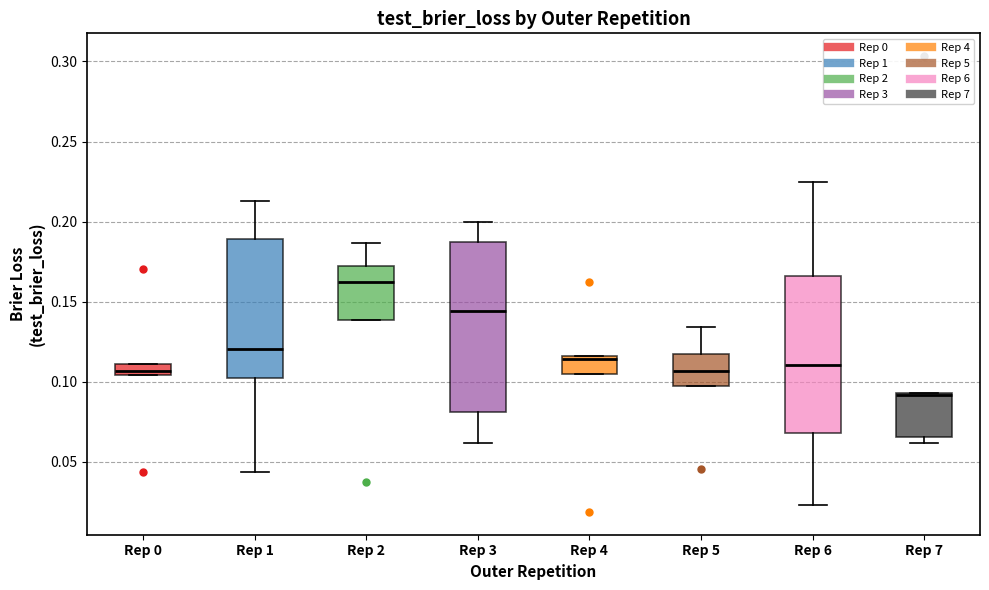

Which box has the lowest median line?

Rep 7